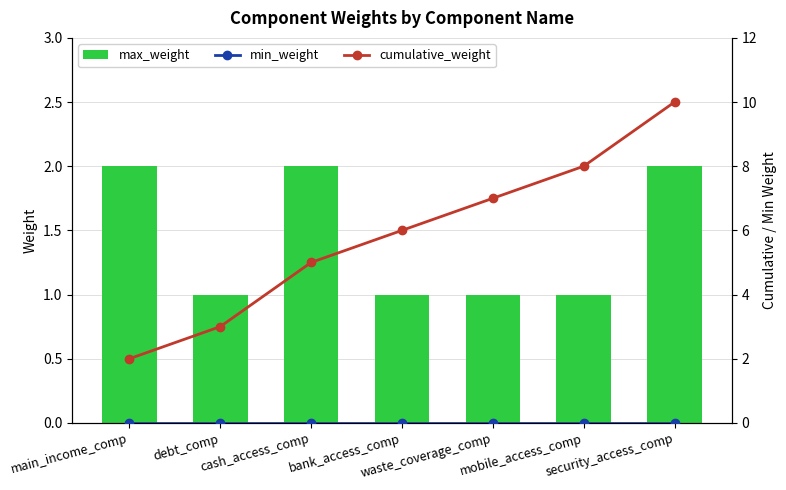

Reading left to right, transcribe all the data shown in this chart.

max_weight: 2	1	2	1	1	1	2
min_weight: 0	0	0	0	0	0	0
cumulative_weight: 2	3	5	6	7	8	10